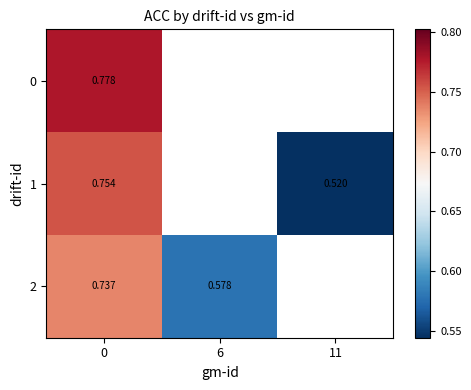

What is the lowest value of the 2 series?

0.6